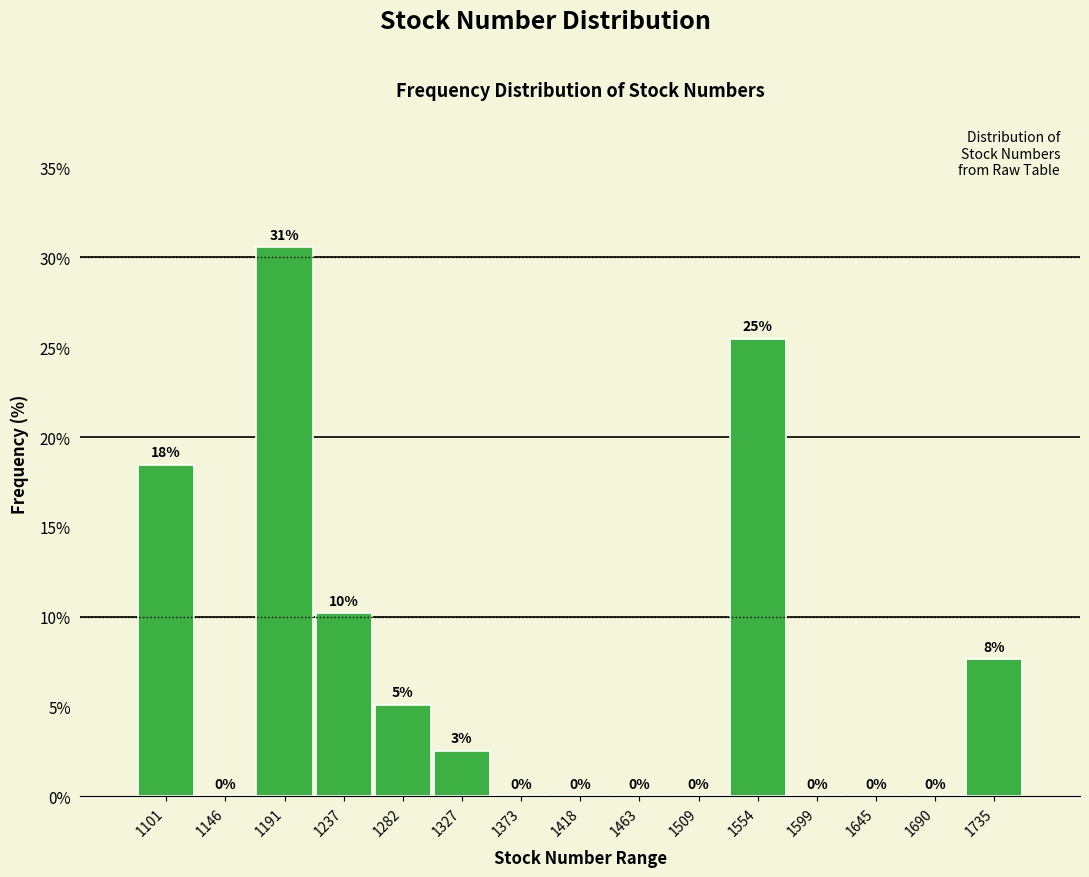

Is it true that the value at 1418 is 0.0?

True